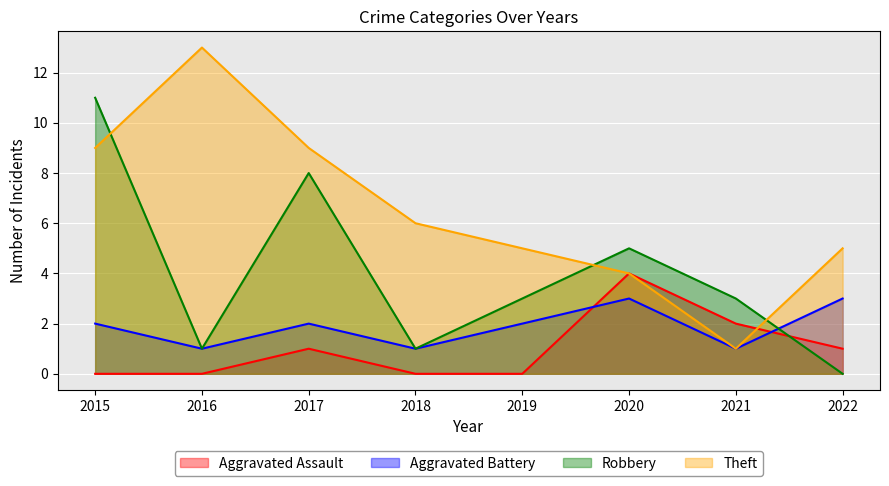

Reading left to right, transcribe all the data shown in this chart.

Aggravated Assault: 2015=0	2016=0	2017=1	2018=0	2019=0	2020=4	2021=2	2022=1
Aggravated Battery: 2015=2	2016=1	2017=2	2018=1	2019=2	2020=3	2021=1	2022=3
Robbery: 2015=11	2016=1	2017=8	2018=1	2019=3	2020=5	2021=3	2022=0
Theft: 2015=9	2016=13	2017=9	2018=6	2019=5	2020=4	2021=1	2022=5